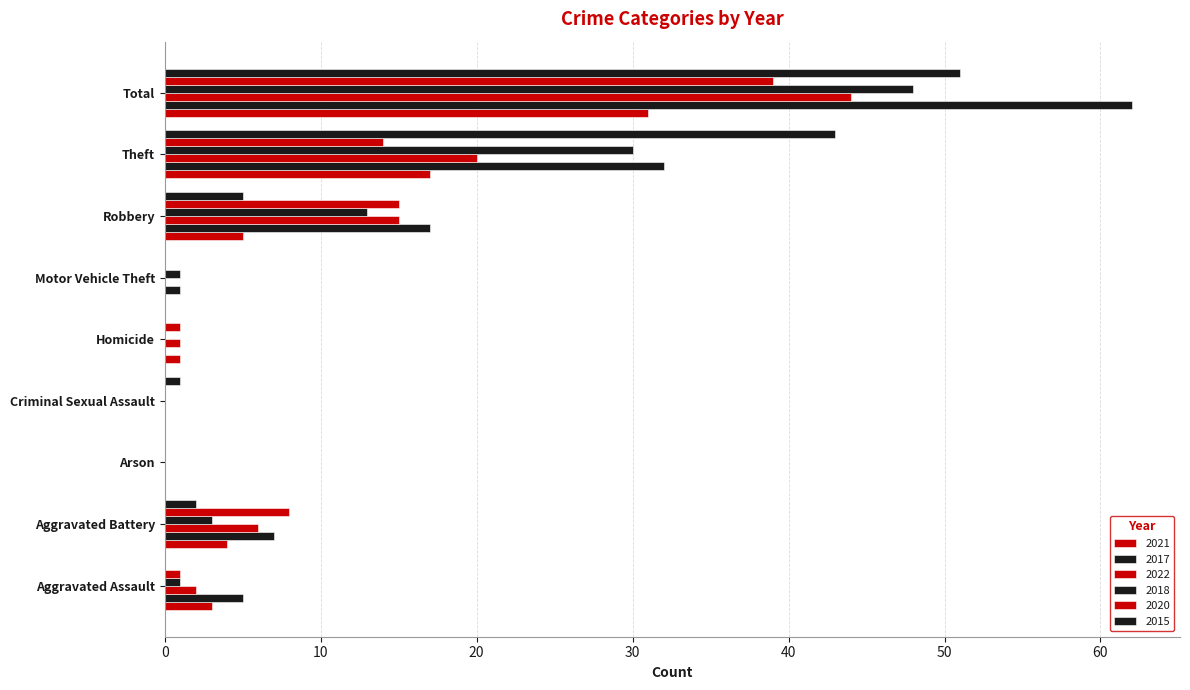

Is it true that 2021 equals 5 at Robbery?

True